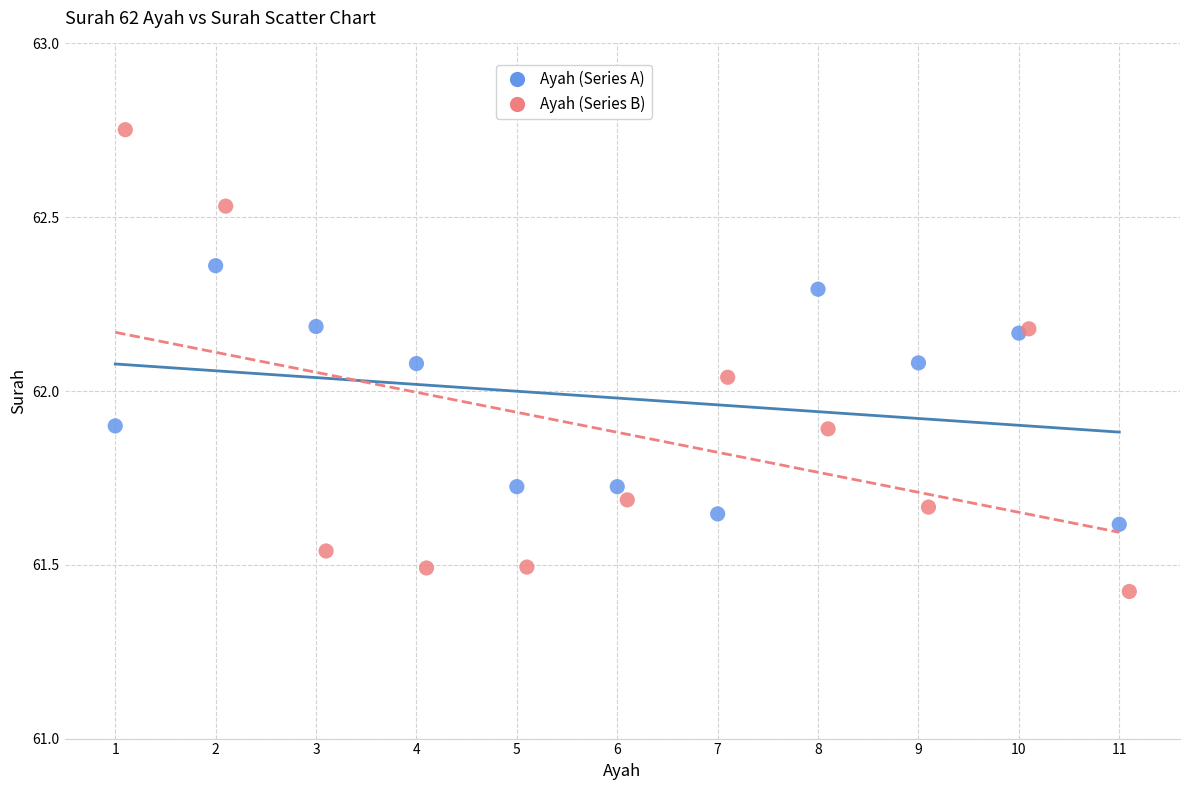

Which series has the widest spread of Y values?

Ayah (Series B)